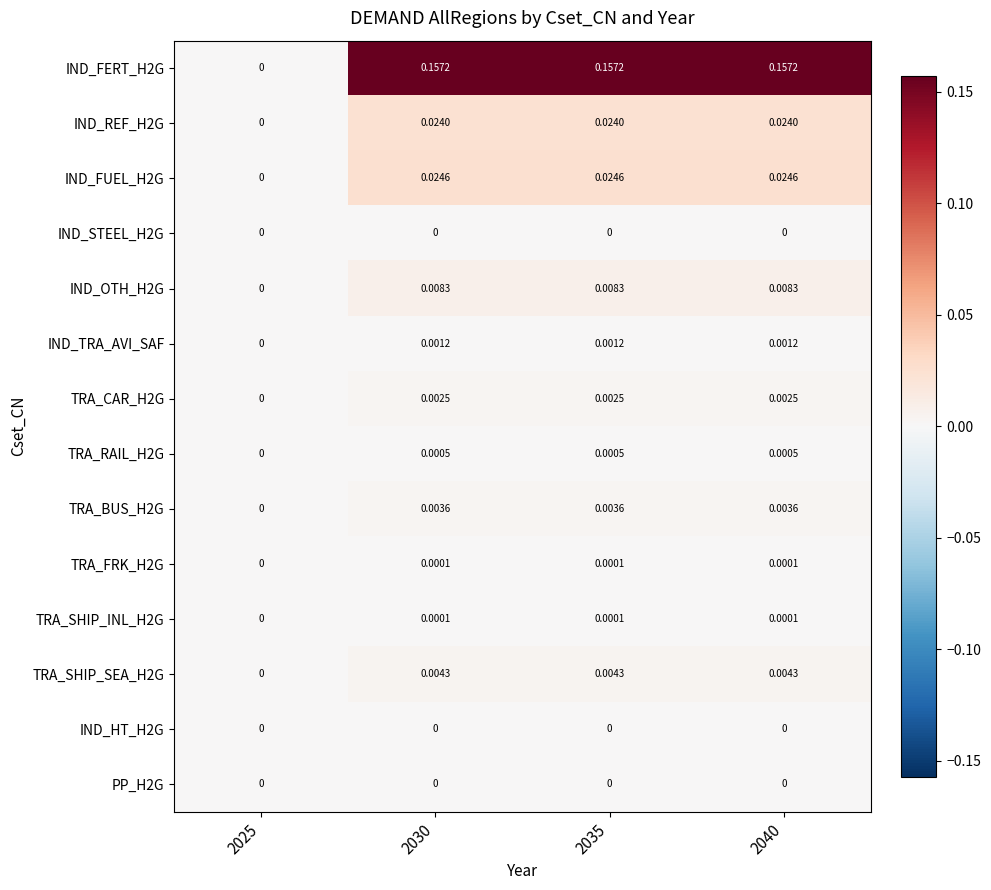

Is the value of IND_OTH_H2G at 2025 greater than the value of TRA_SHIP_INL_H2G at 2030?

No